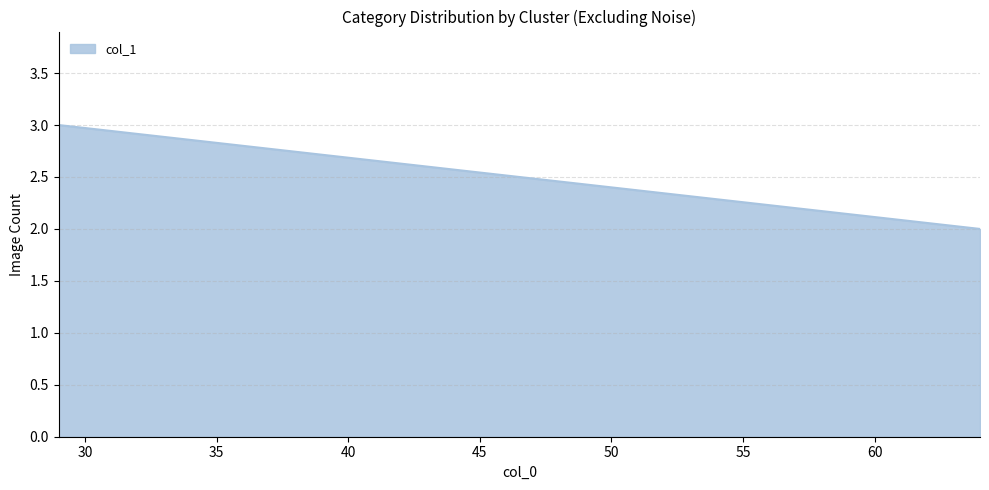

Rank the categories by value from lowest to highest.

64, 29